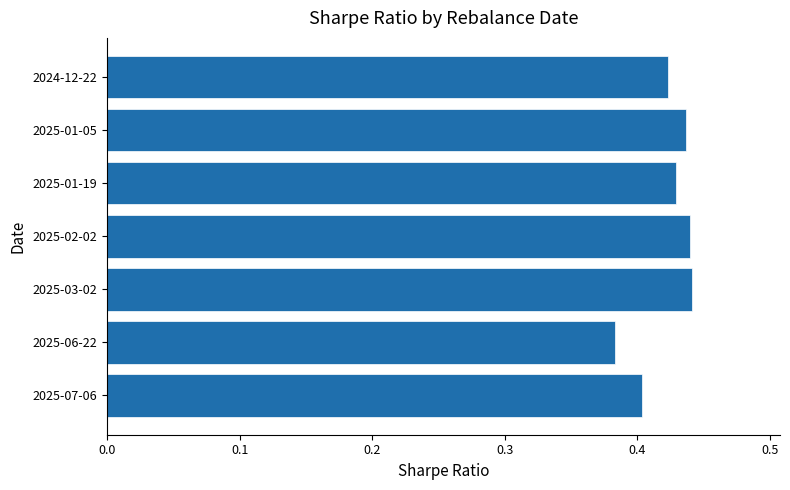

At which label is the value closest to 0?

2025-06-22